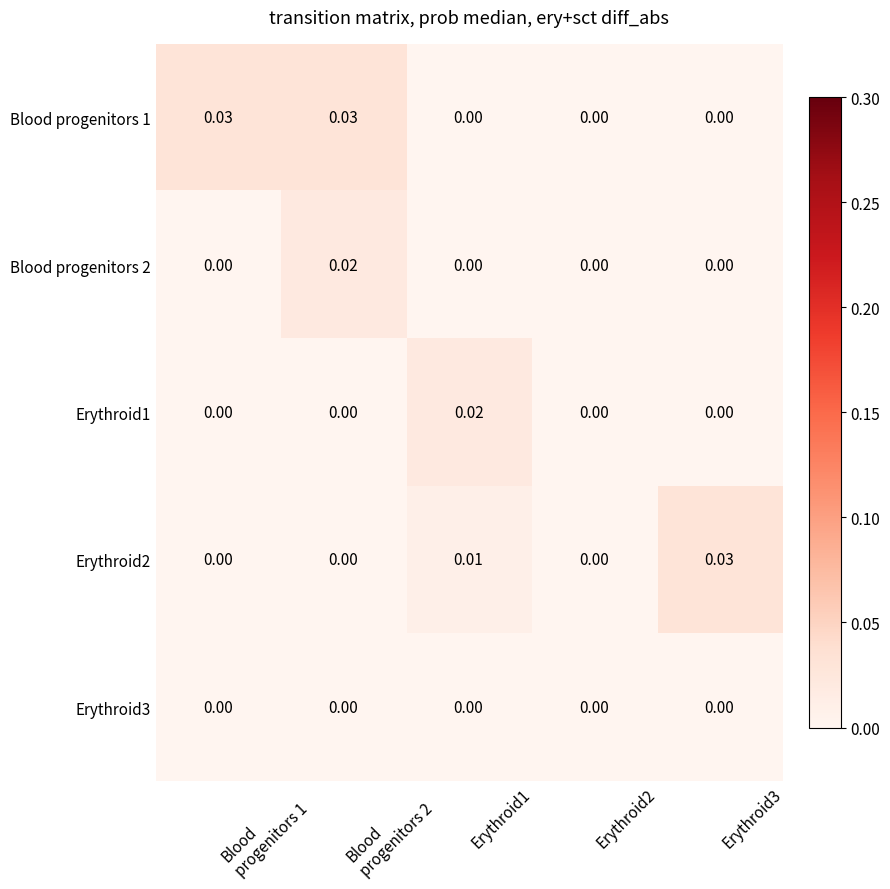

How many distinct data groups are displayed?

5